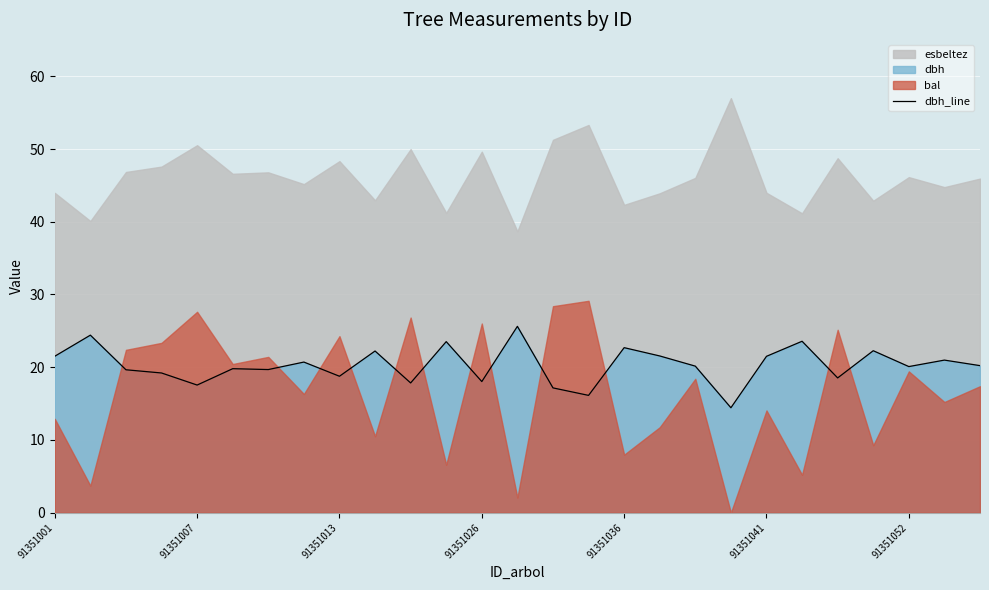

Reading left to right, list all the values displayed in this chart.

21.5	24.4	19.6	19.2	17.6	19.8	19.7	20.7	18.8	22.2	17.8	23.5	18.0	25.6	17.2	16.1	22.7	21.6	20.1	14.4	21.5	23.6	18.5	22.3	20.1	21.0	20.2